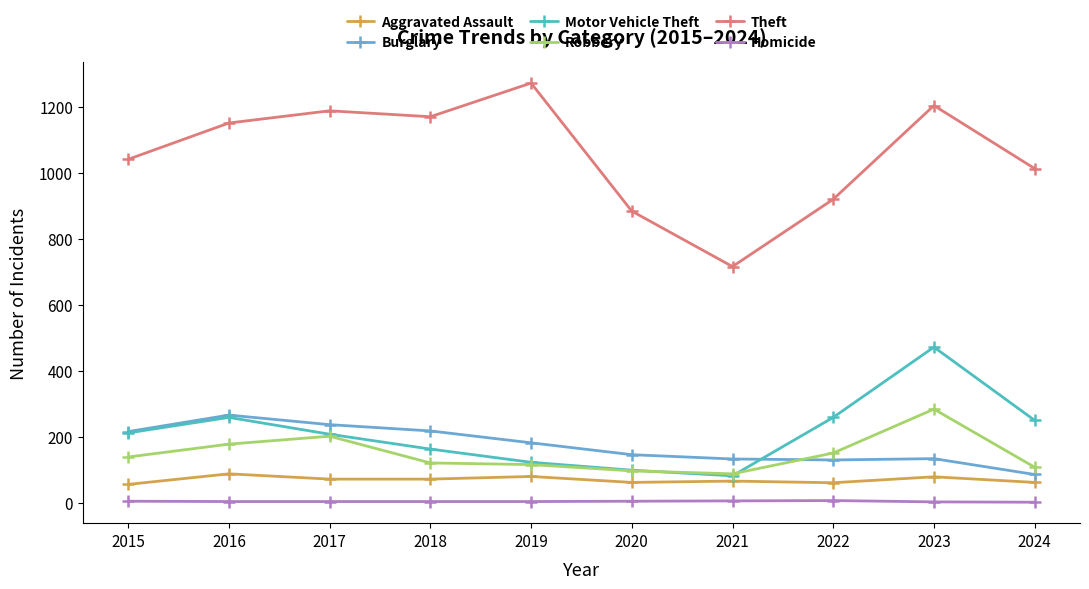

True or false: Robbery has a value of 119 at 2016.

False